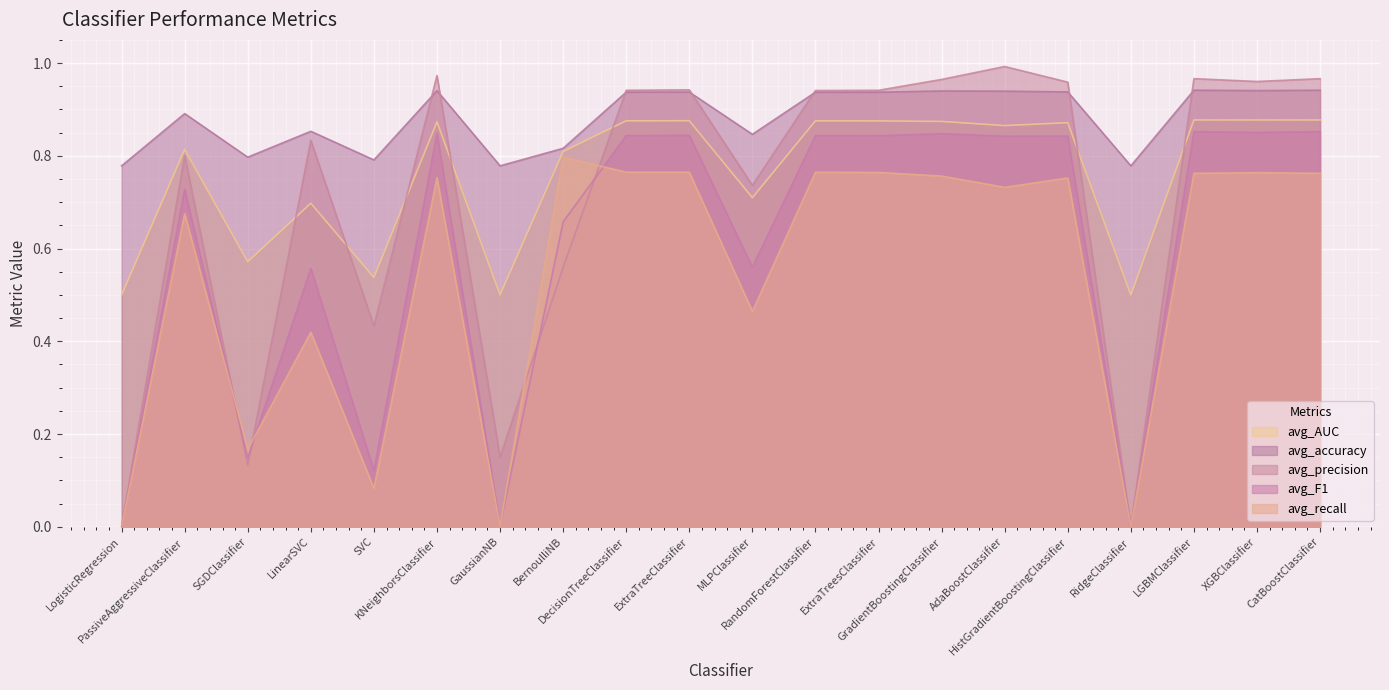

Which series changed the most between XGBClassifier and CatBoostClassifier?

avg_precision